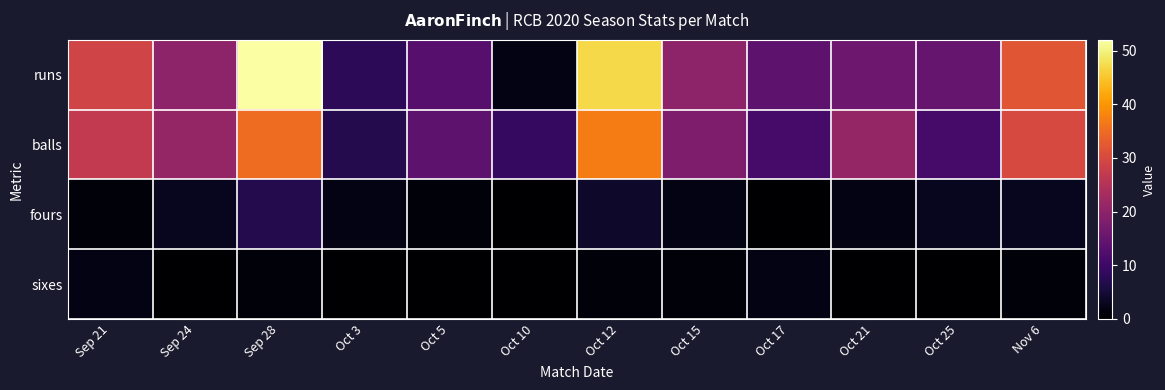

Reading left to right, extract all data points from this chart.

runs: Sep 21=29	Sep 24=20	Sep 28=52	Oct 3=8	Oct 5=13	Oct 10=2	Oct 12=47	Oct 15=20	Oct 17=14	Oct 21=16	Oct 25=15	Nov 6=32
balls: Sep 21=27	Sep 24=21	Sep 28=35	Oct 3=7	Oct 5=14	Oct 10=9	Oct 12=37	Oct 15=18	Oct 17=11	Oct 21=21	Oct 25=11	Nov 6=30
fours: Sep 21=1	Sep 24=3	Sep 28=7	Oct 3=2	Oct 5=1	Oct 10=0	Oct 12=4	Oct 15=2	Oct 17=0	Oct 21=2	Oct 25=3	Nov 6=3
sixes: Sep 21=2	Sep 24=0	Sep 28=1	Oct 3=0	Oct 5=0	Oct 10=0	Oct 12=1	Oct 15=1	Oct 17=2	Oct 21=0	Oct 25=0	Nov 6=1